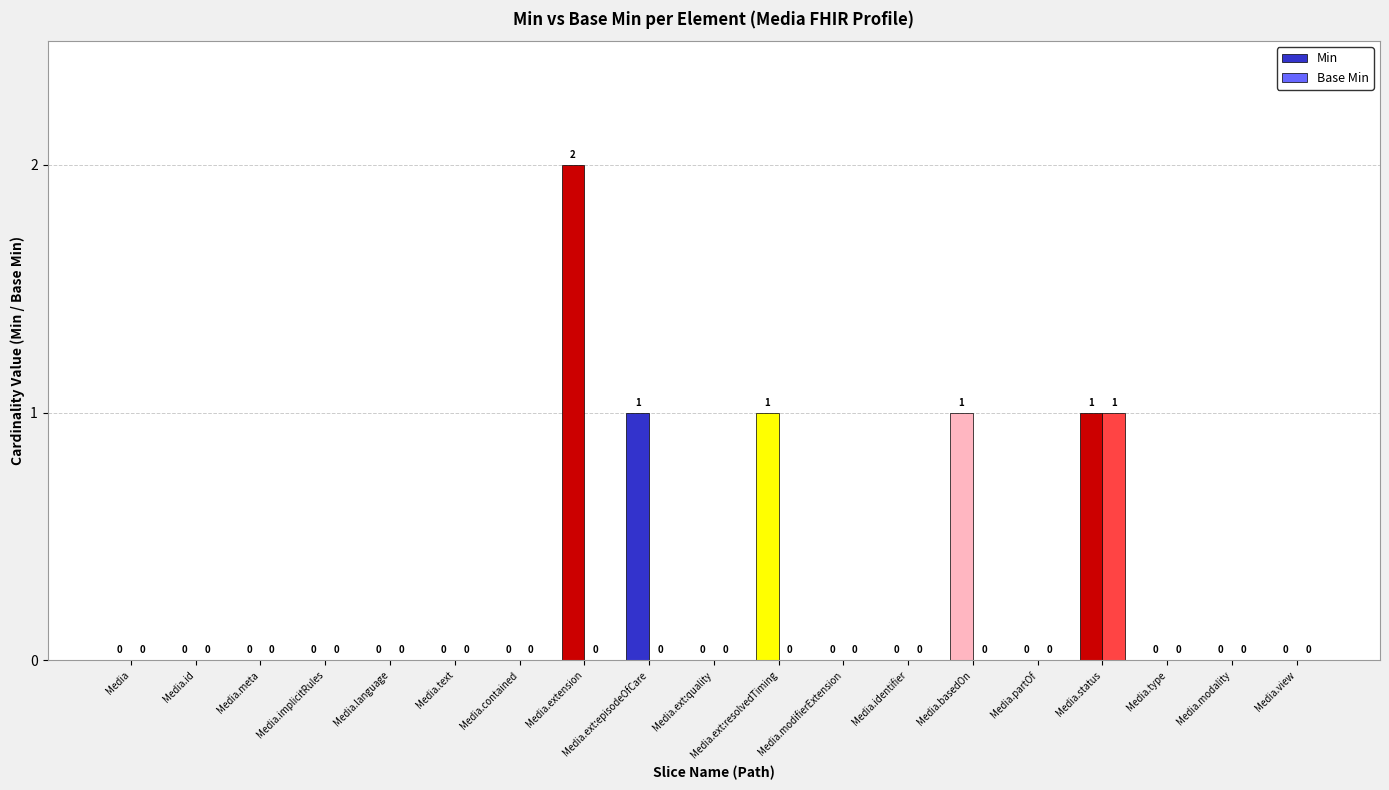

Which category has the highest value across all series?

Media.extension